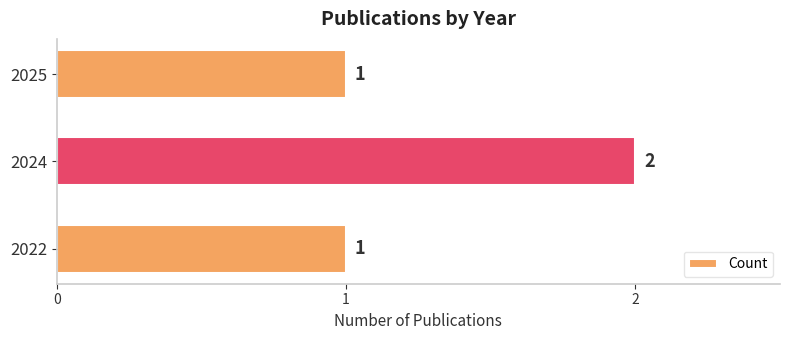

Count the values in the range 1 to 2.

3